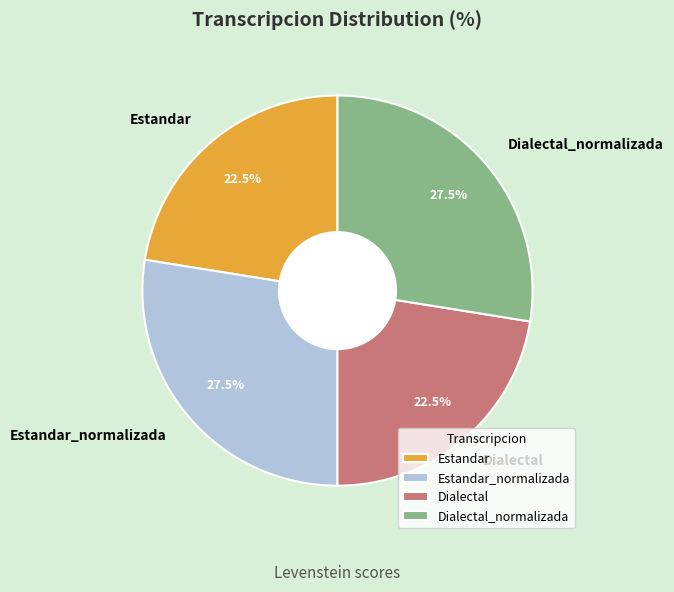

Does Dialectal account for over 50% of the chart?

No